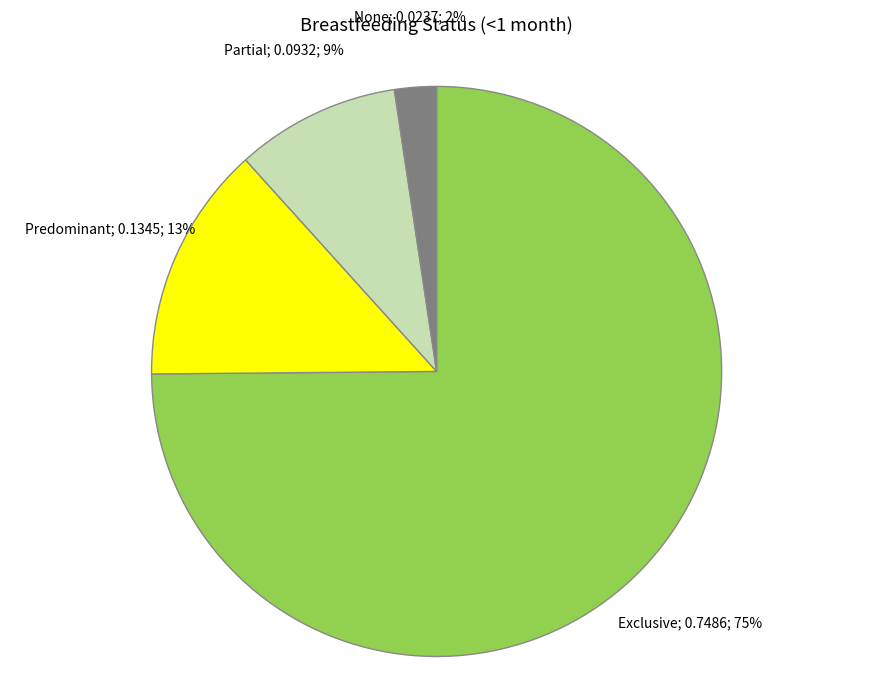

To the nearest percent, what is the average slice percentage?

25%